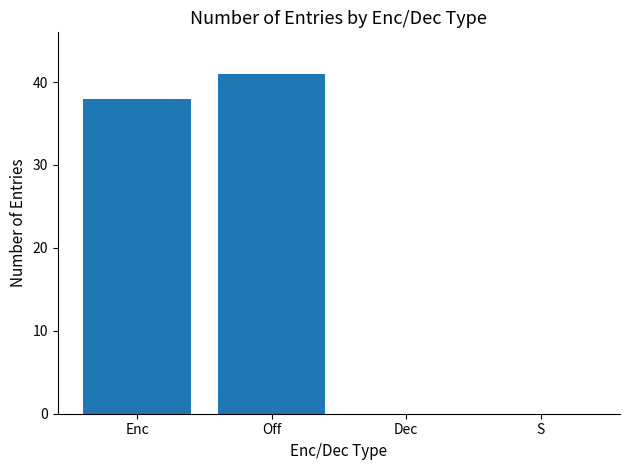

What is the change in value from Enc to S?

-38